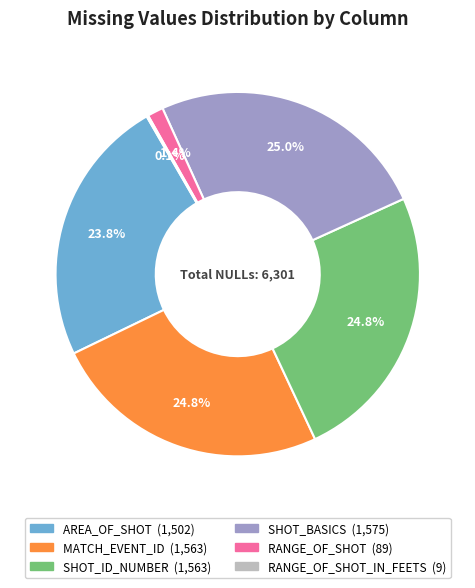

Is there a majority slice in this chart?

No